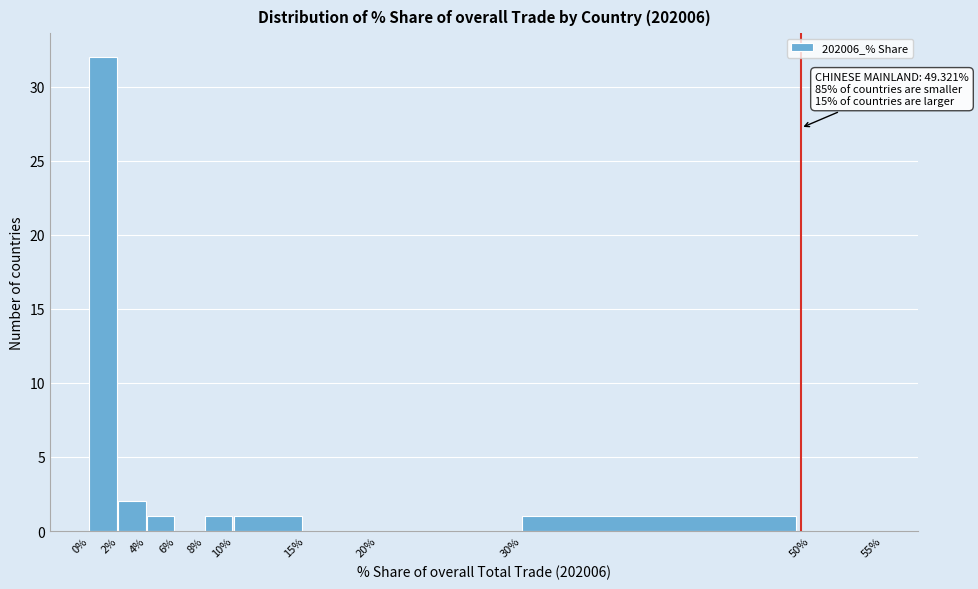

Which range on the x-axis has the tallest bar?

0% to 2%